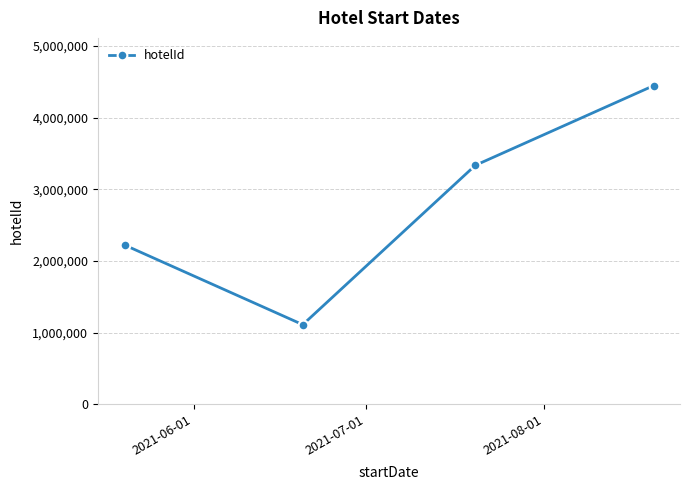

What is the difference between the maximum and second lowest values?

2222222